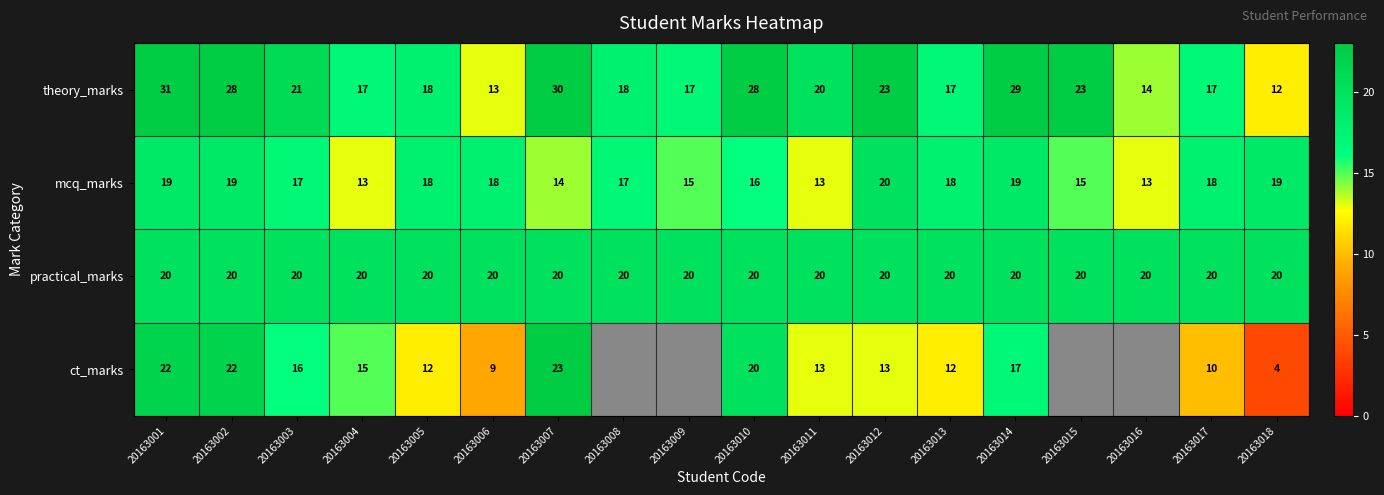

What is the minimum value shown in the chart?

4.0